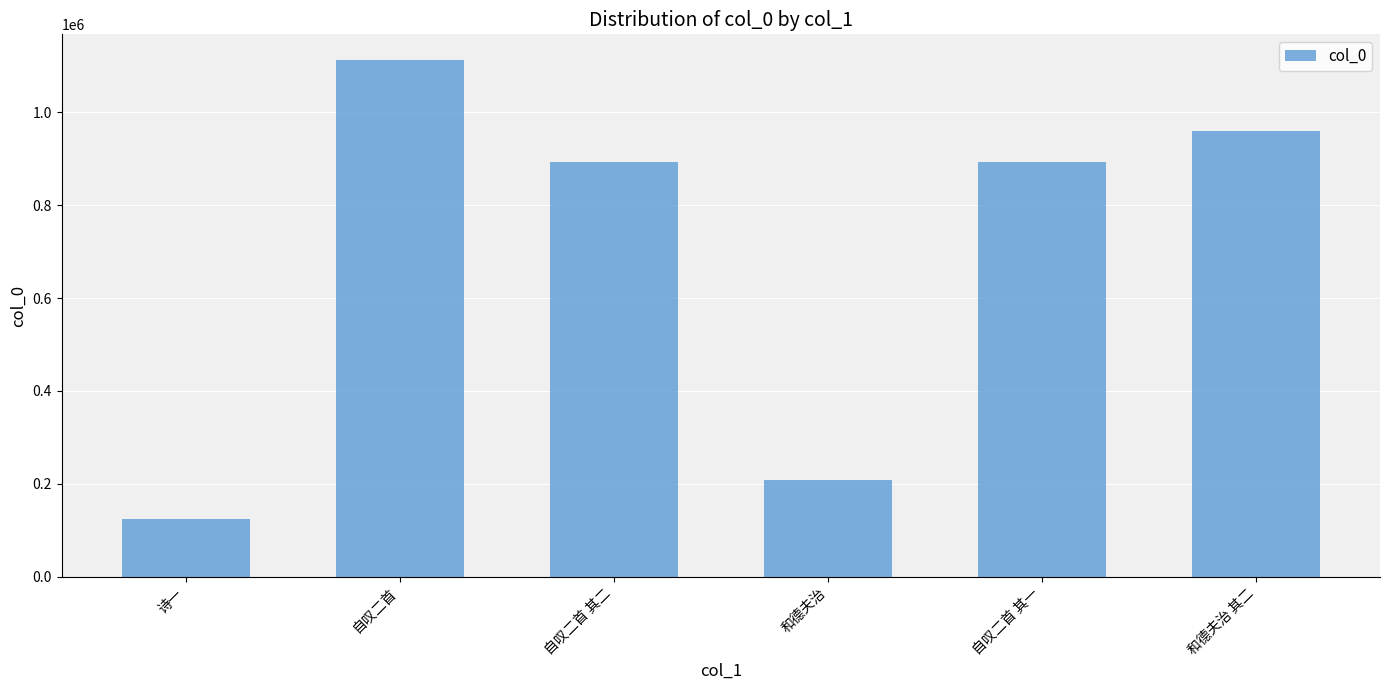

Are the bars grouped side by side (vs. stacked)?

No